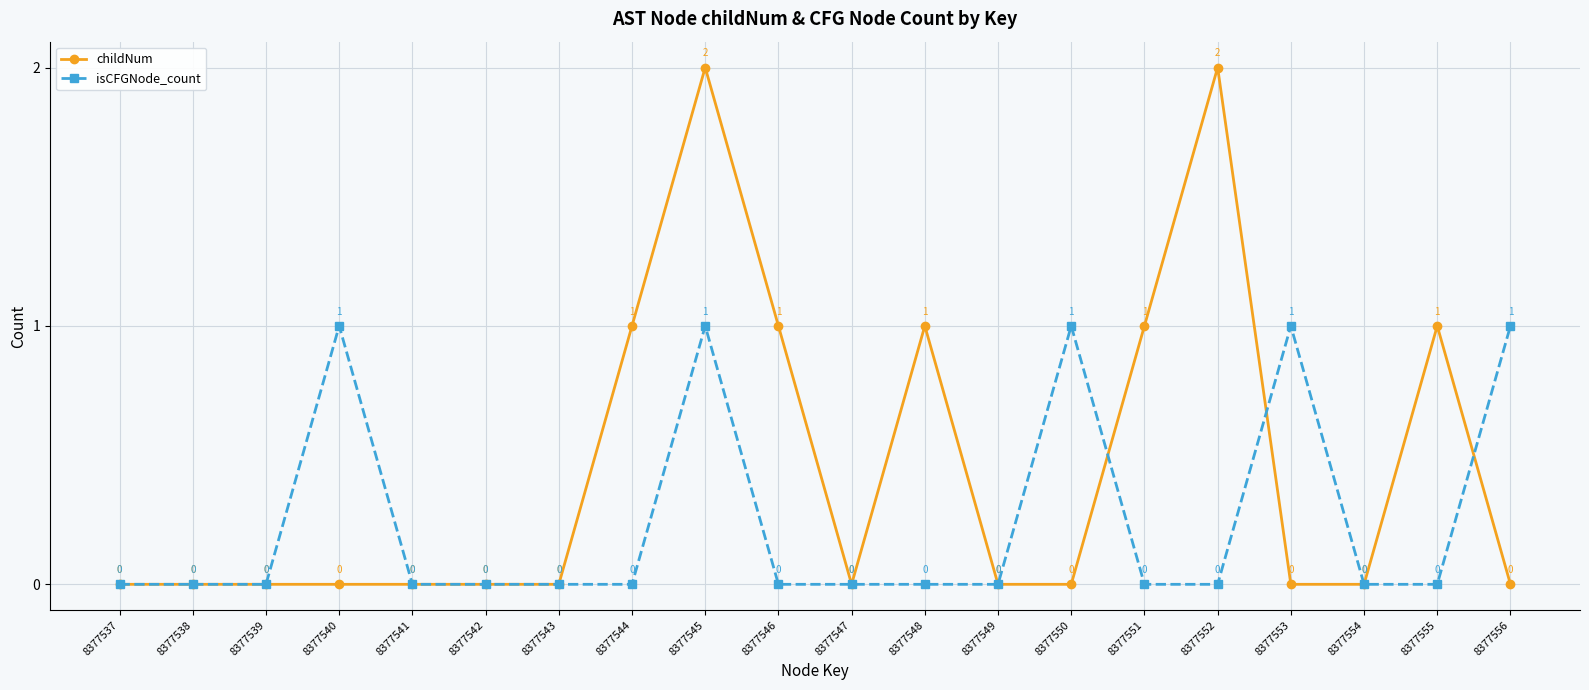

At which category is the sum across all series the highest?

8377545